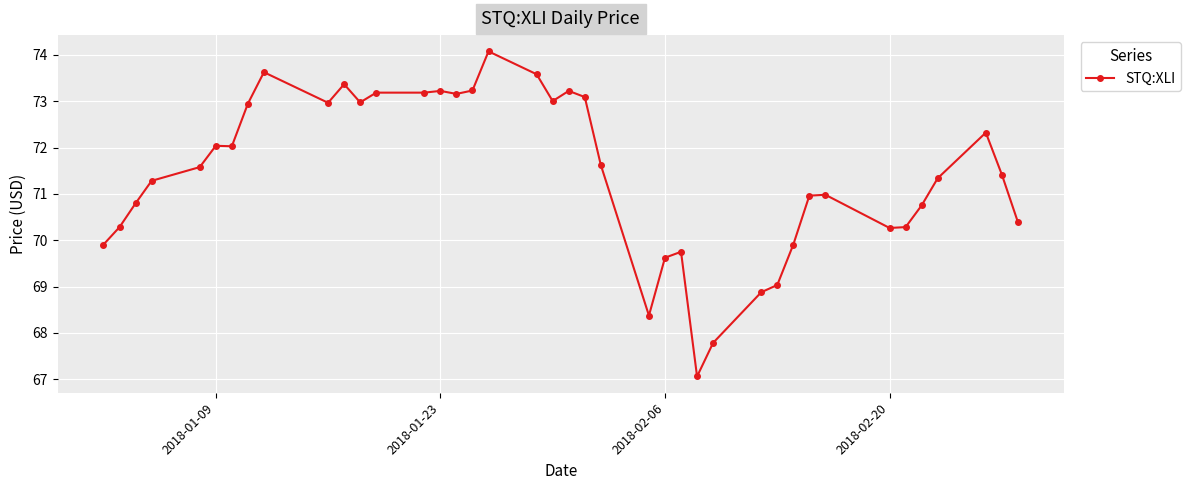

What is the smallest value displayed?

67.1